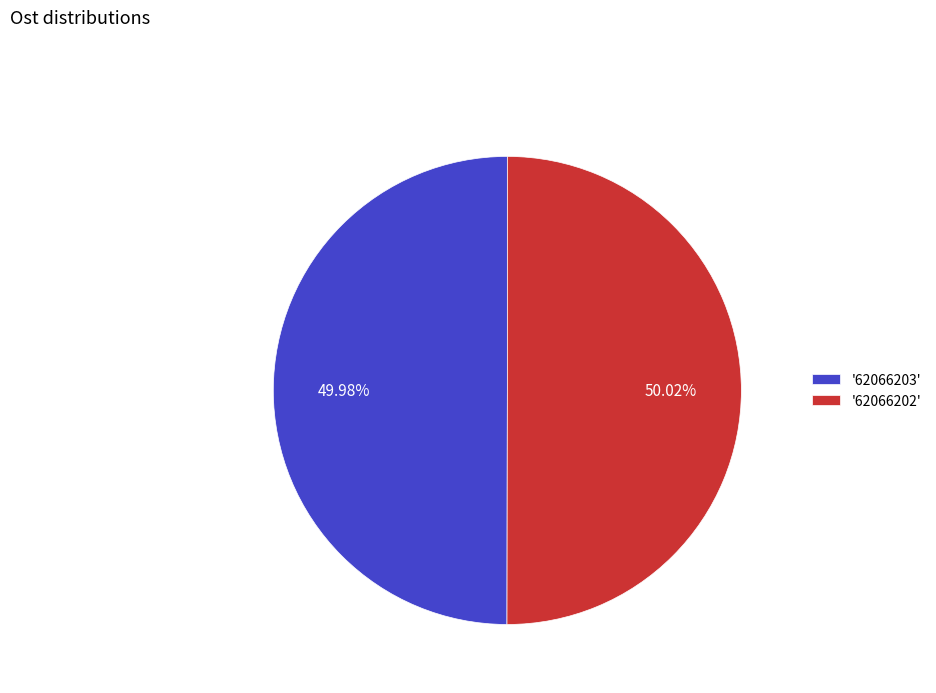

Approximately how many times larger is the value at '62066202' compared to '62066203'?

1.0